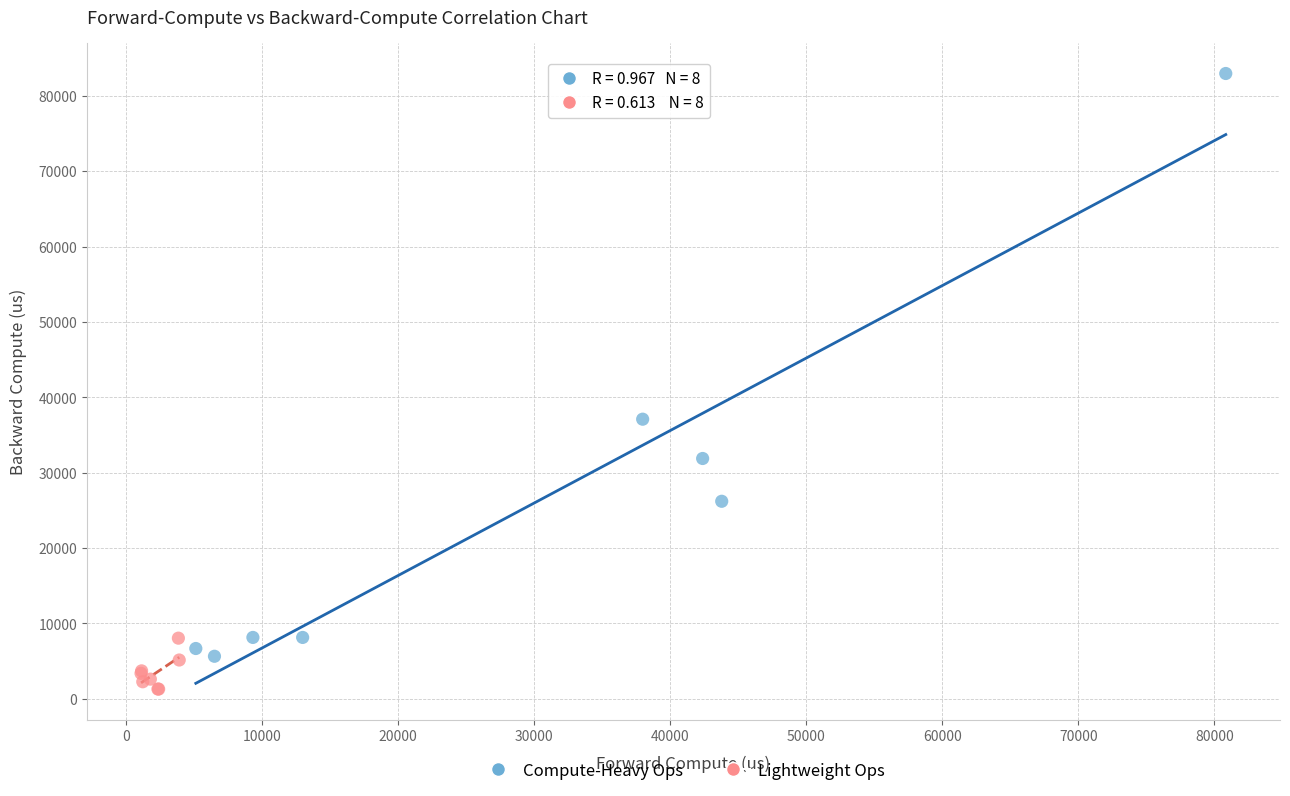

What are all the series names shown in the legend?

Compute-Heavy Ops, Lightweight Ops